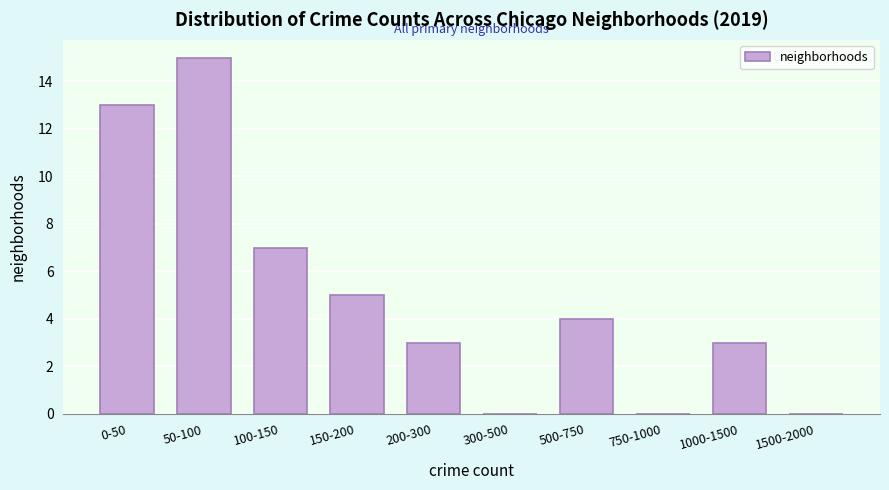

Reading right to left, extract all data points from this chart.

1500-2000=0	1000-1500=3	750-1000=0	500-750=4	300-500=0	200-300=3	150-200=5	100-150=7	50-100=15	0-50=13